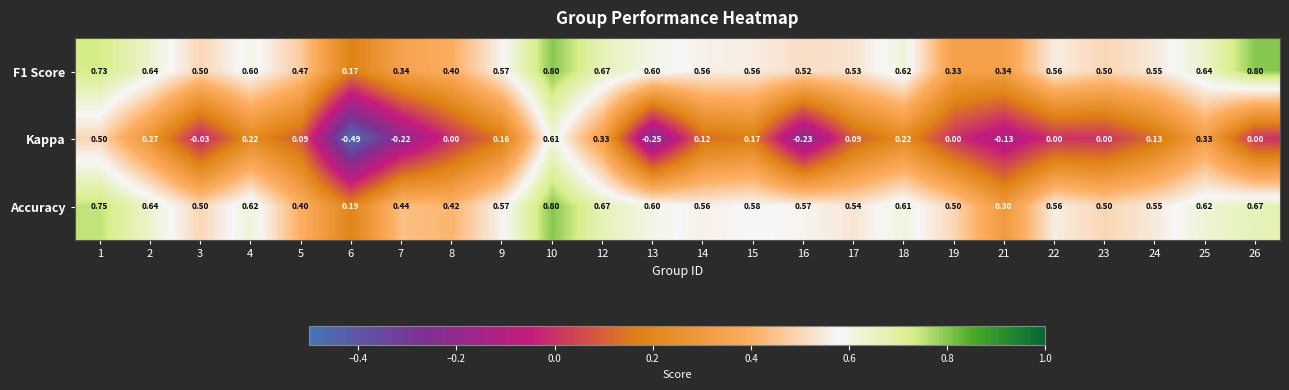

Which series has the widest spread of values?

Kappa